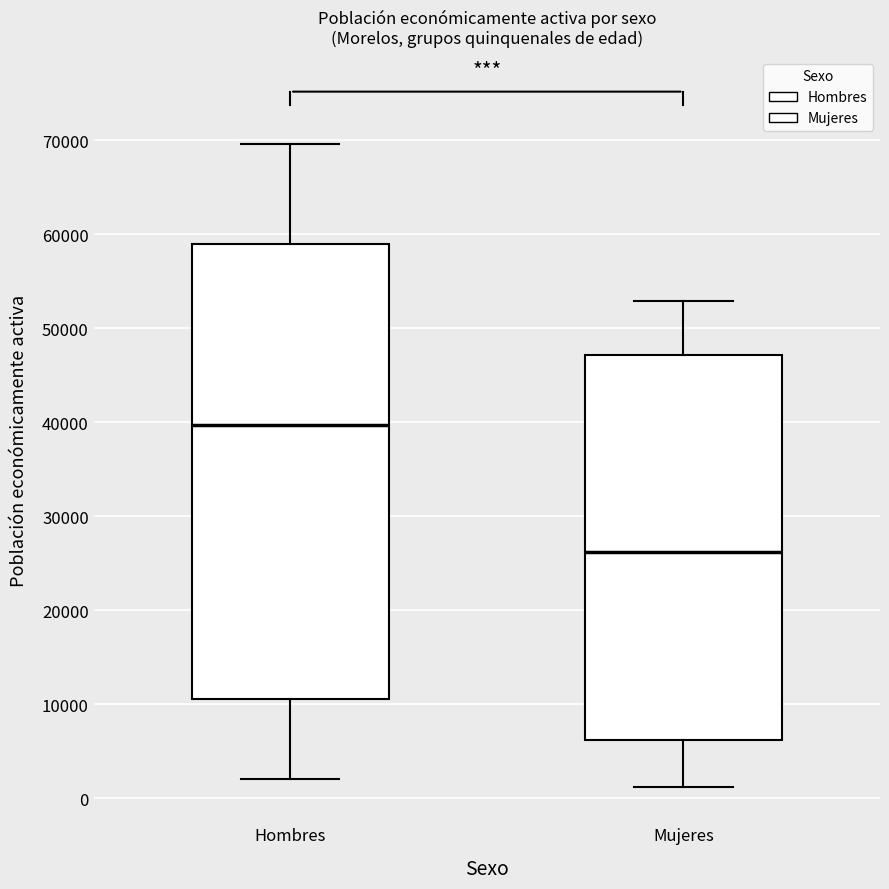

Where is the lower edge of the box for Mujeres on the y-axis? The values are not printed on the chart, so give them approximately, as read against the axis.

6000